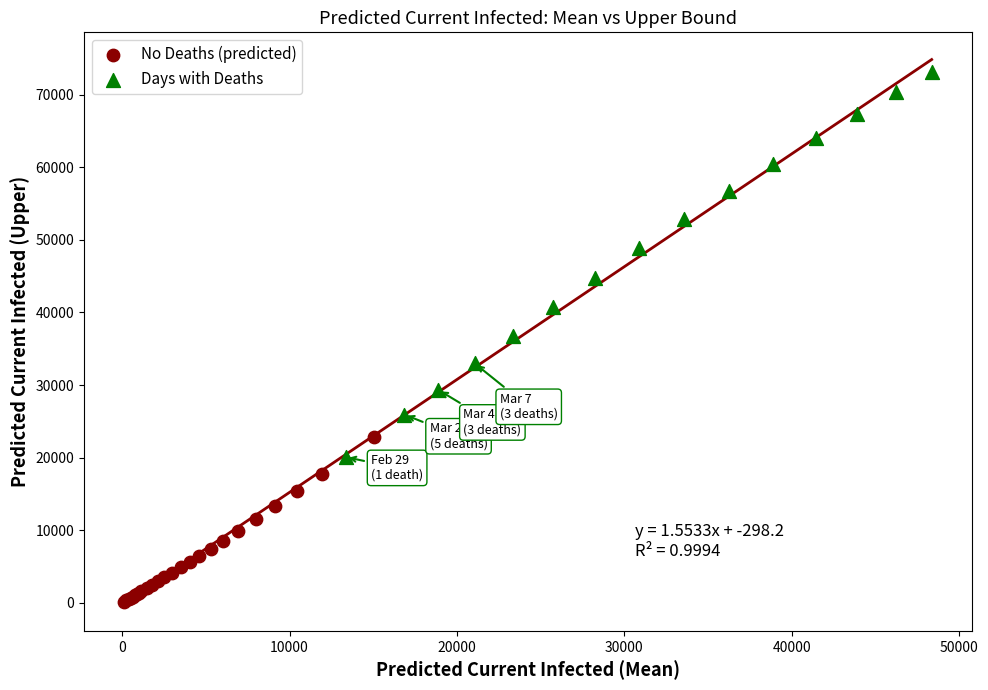

Which series reaches the maximum Y coordinate?

Days with Deaths